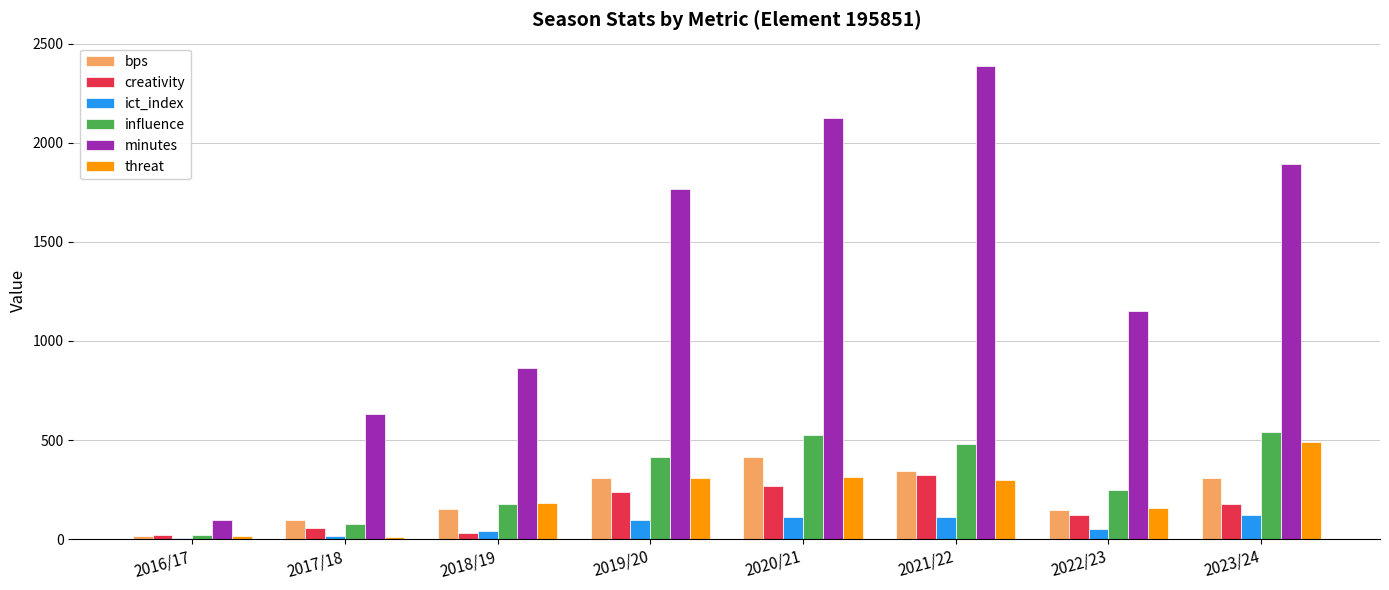

The value of threat at 2018/19 is 180.0. True or false?

True